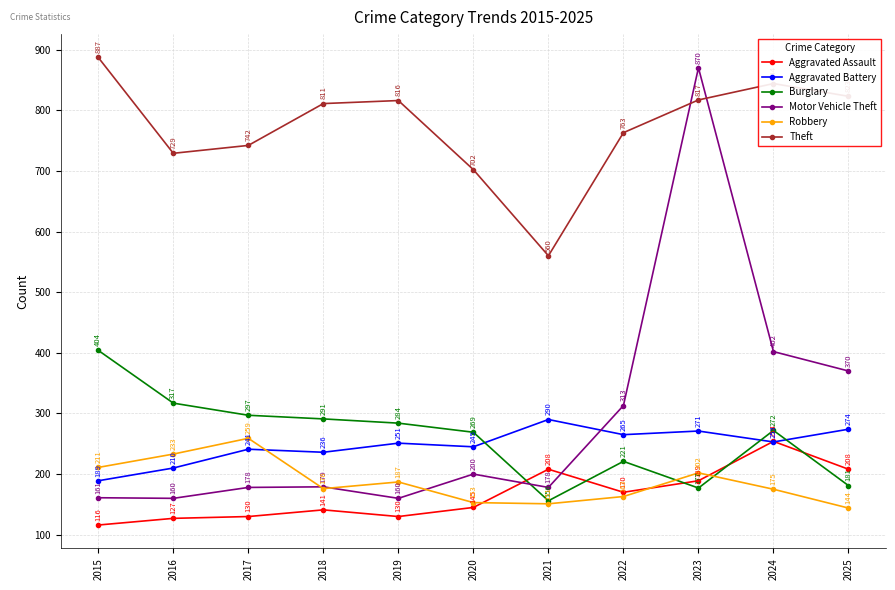

Reading left to right, what are all the values shown in this chart?

Aggravated Assault: 2015=116	2016=127	2017=130	2018=141	2019=130	2020=145	2021=208	2022=170	2023=189	2024=254	2025=208
Aggravated Battery: 2015=189	2016=210	2017=241	2018=236	2019=251	2020=245	2021=290	2022=265	2023=271	2024=253	2025=274
Burglary: 2015=404	2016=317	2017=297	2018=291	2019=284	2020=269	2021=156	2022=221	2023=177	2024=272	2025=181
Motor Vehicle Theft: 2015=161	2016=160	2017=178	2018=179	2019=160	2020=200	2021=178	2022=313	2023=870	2024=402	2025=370
Robbery: 2015=211	2016=233	2017=259	2018=176	2019=187	2020=153	2021=151	2022=163	2023=202	2024=175	2025=144
Theft: 2015=887	2016=729	2017=742	2018=811	2019=816	2020=702	2021=560	2022=763	2023=817	2024=844	2025=823